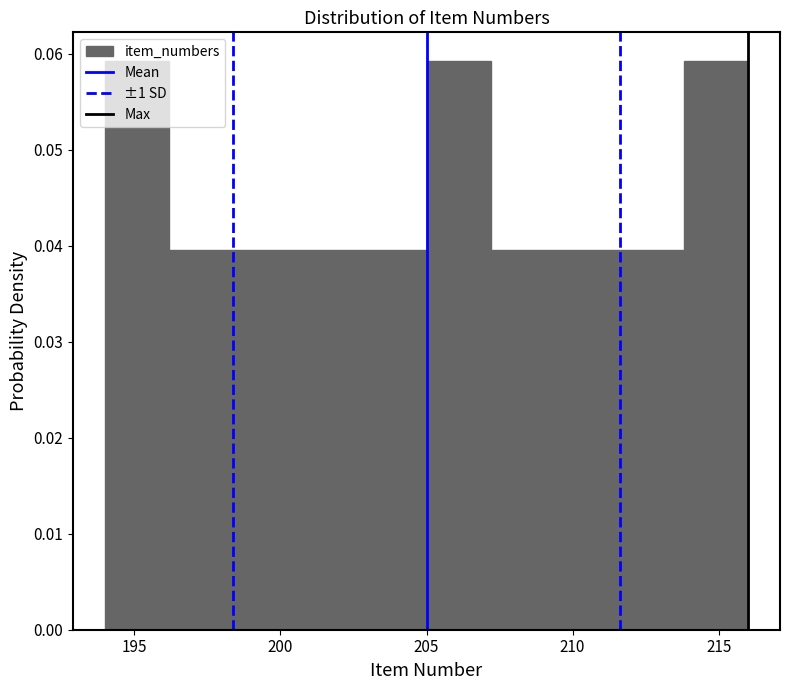

Reading left to right, list every bar in this chart as the range it spans on the x-axis followed by its height. Neither the bar edges nor the heights are printed on the chart, so give them approximately, as read against the axes.

194.0 to 196.2: 0.059
196.2 to 198.4: 0.040
198.4 to 200.6: 0.040
200.6 to 202.8: 0.040
202.8 to 205.0: 0.040
205.0 to 207.2: 0.059
207.2 to 209.4: 0.040
209.4 to 211.6: 0.040
211.6 to 213.8: 0.040
213.8 to 216.0: 0.059